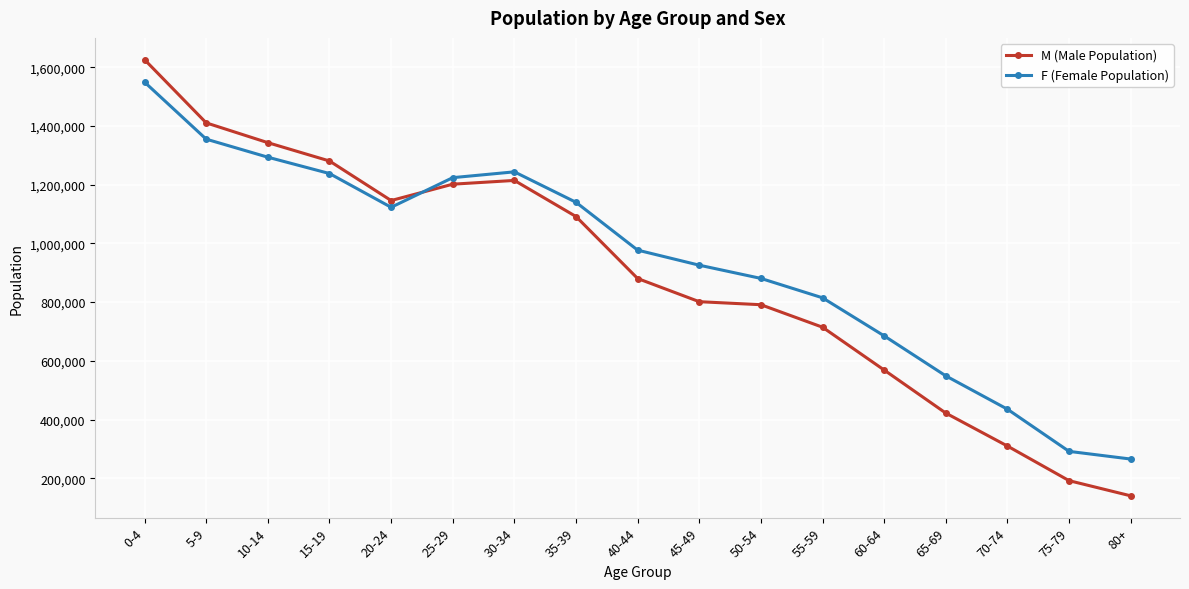

What is the sum of the M (Male Population) values at 10-14 and 0-4?

2968328